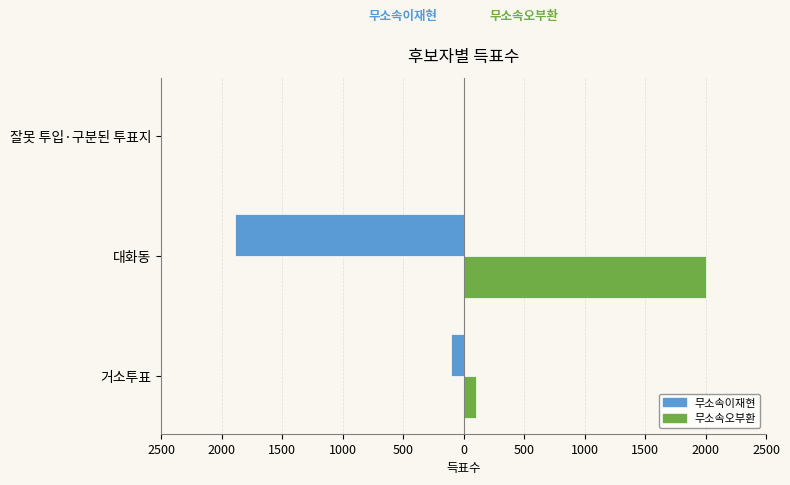

Which series has the widest spread of values?

무소속오부환